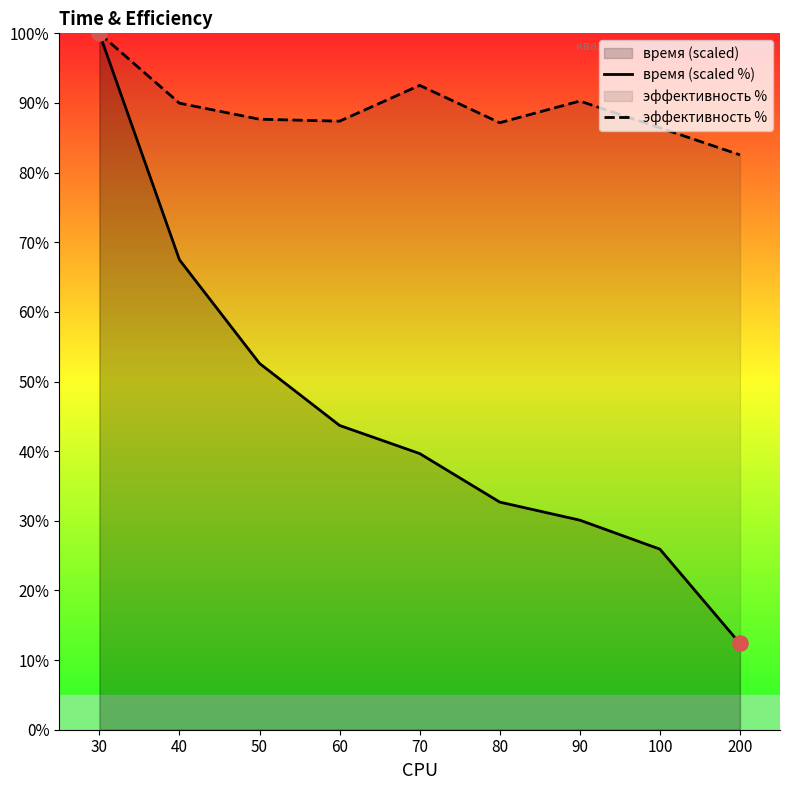

Which series contains the lowest Y value?

время (scaled %)